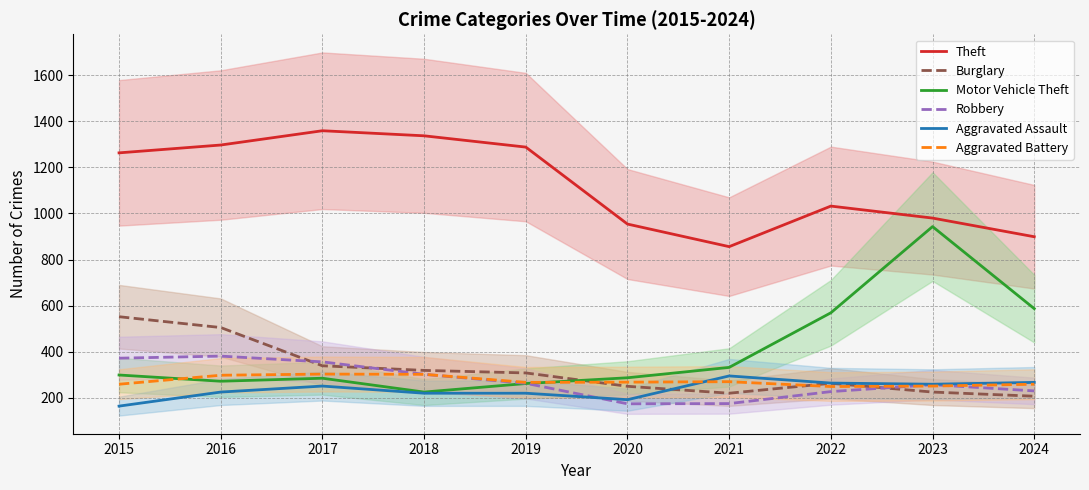

True or false: Robbery and Theft cross at least once.

False